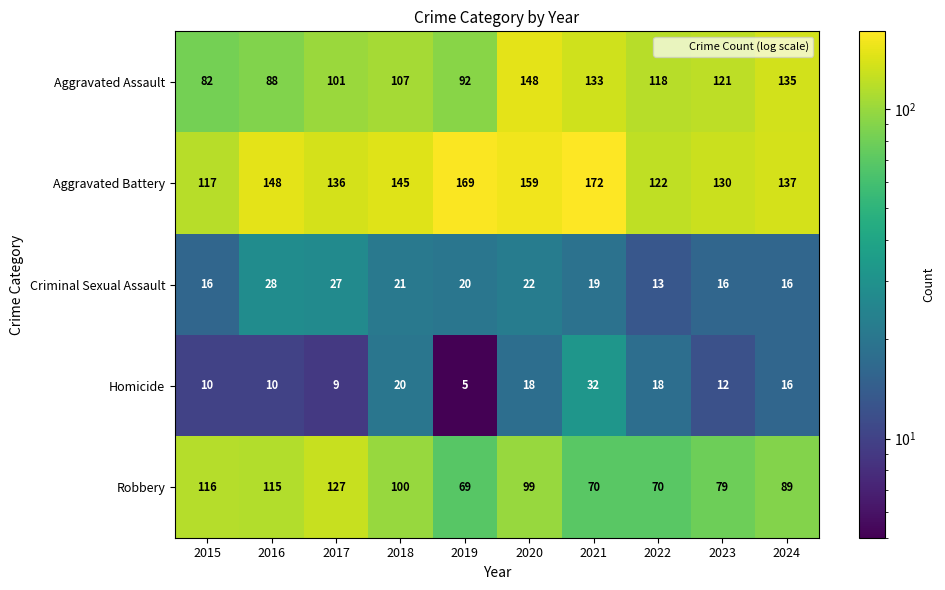

The Criminal Sexual Assault series shows 4 at 2024. True or false?

False